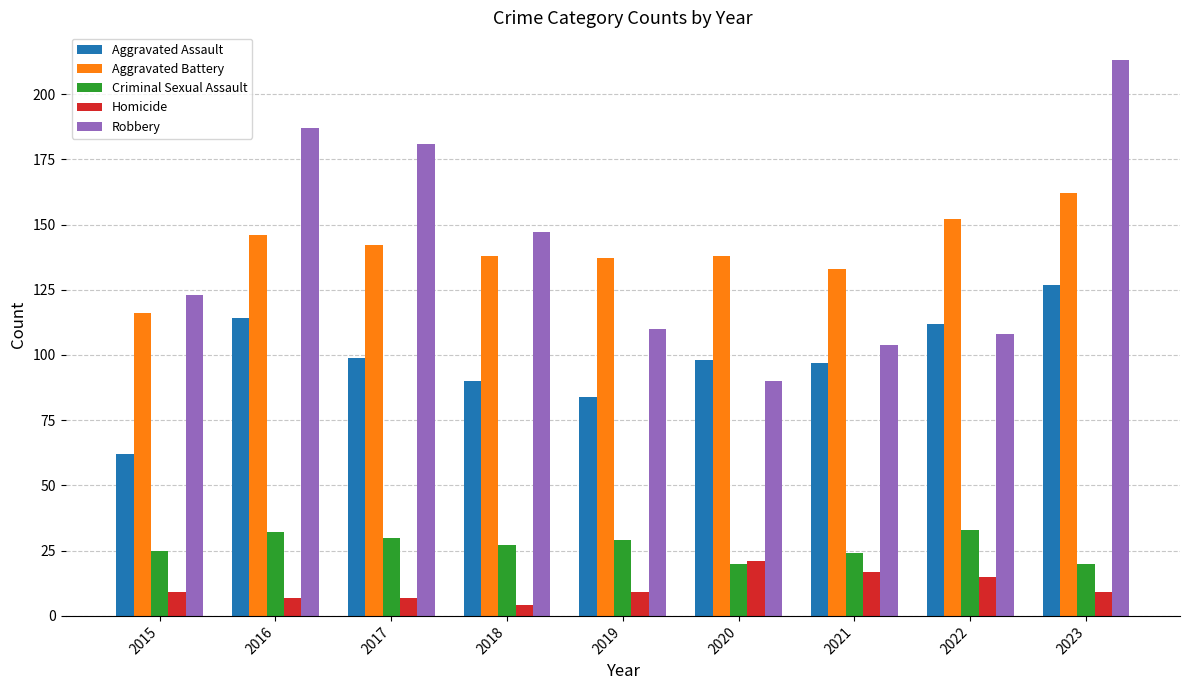

The Criminal Sexual Assault series shows 10 at 2020. True or false?

False